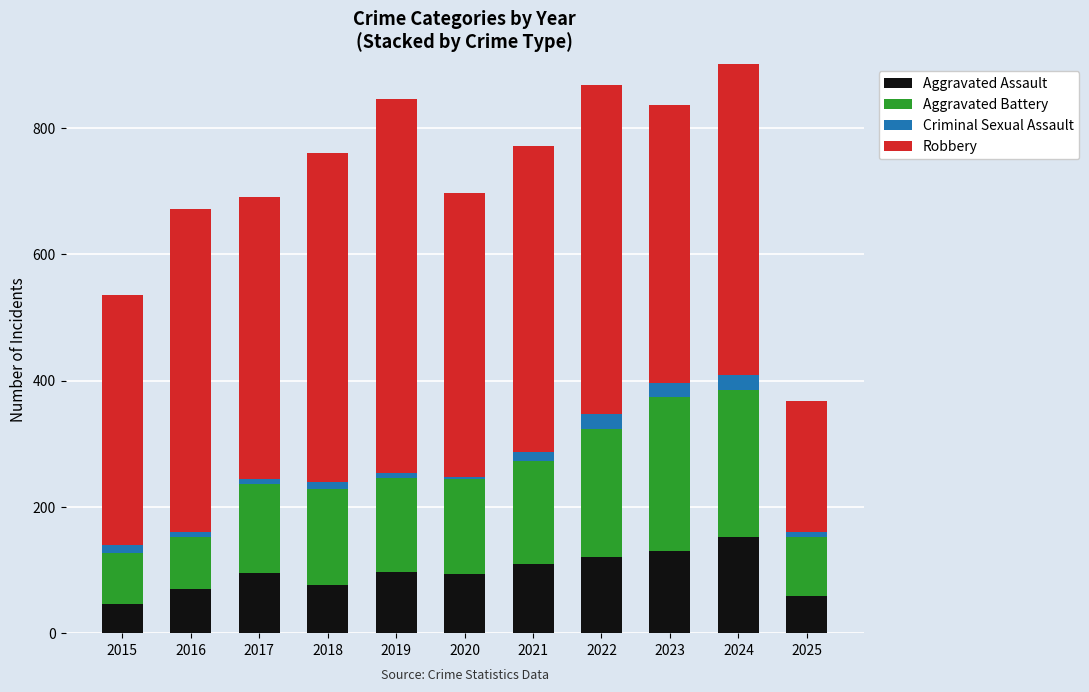

Is it true that Aggravated Battery equals 232 at 2024?

True